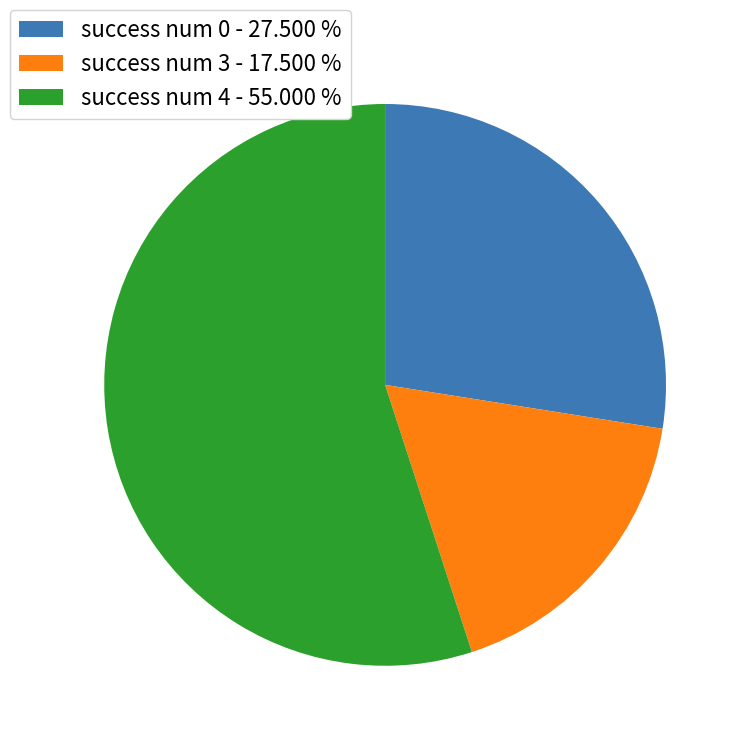

Which has a higher value, success num 0 or success num 4?

success num 4